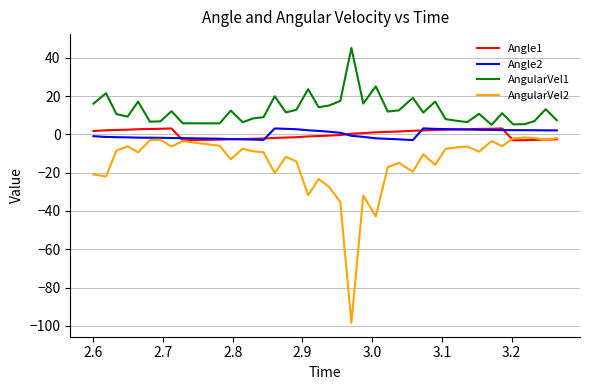

Which series has the largest range (max minus min)?

AngularVel2